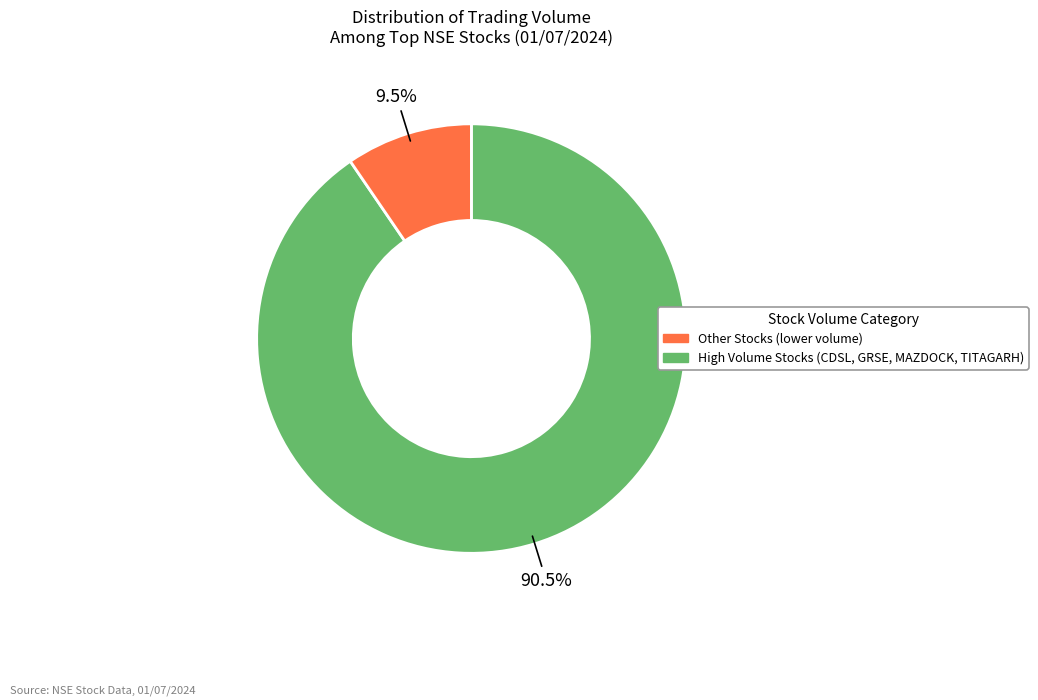

To the nearest percent, what is the average slice percentage?

50%